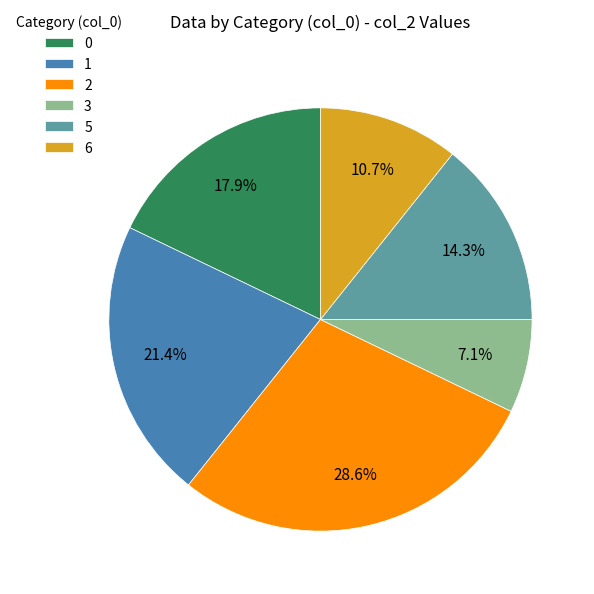

Is it true that 2 is 29% of the pie?

True